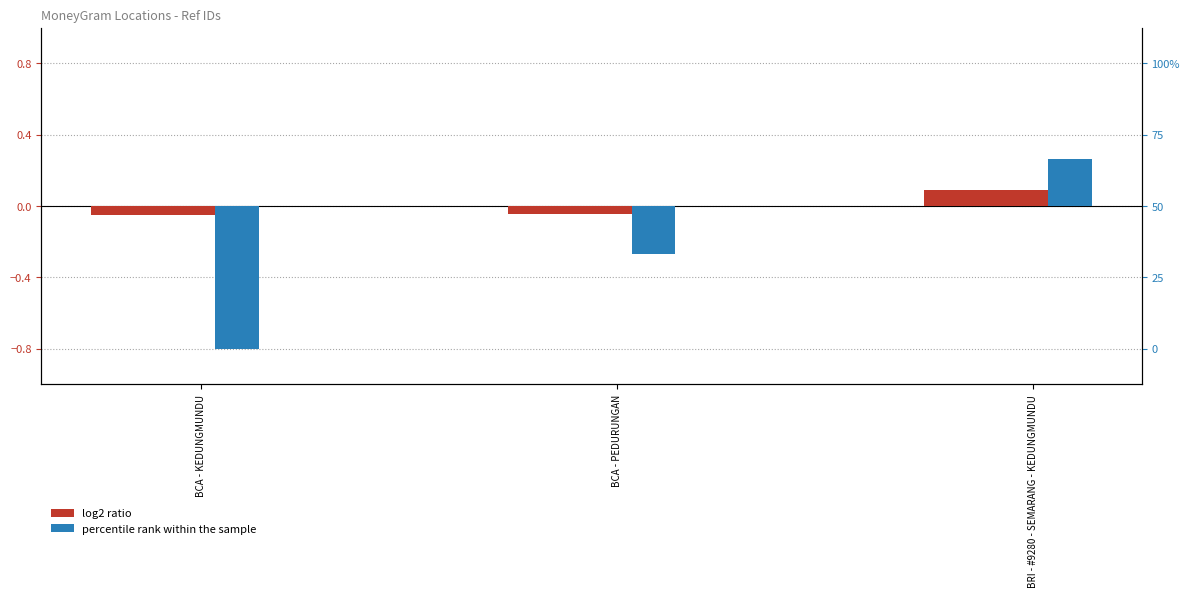

Which series changed the most between BCA - KEDUNGMUNDU and BRI - #9280 - SEMARANG - KEDUNGMUNDU?

percentile rank within the sample